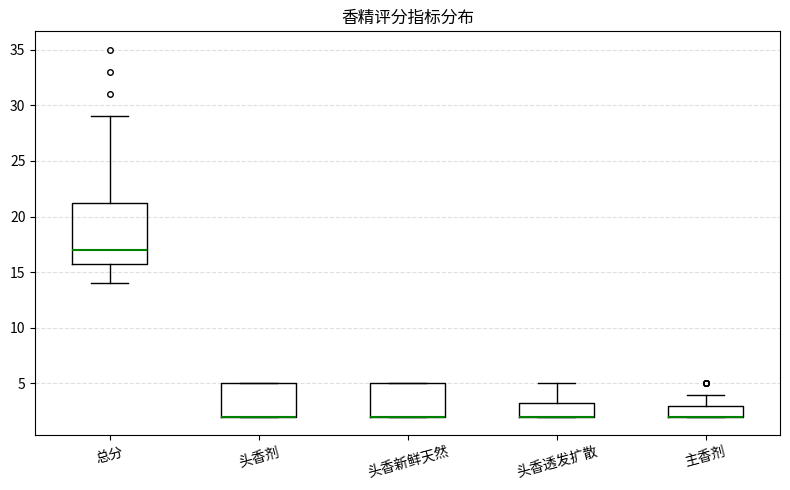

Reading left to right, transcribe this box plot: for each box, give where its median line is, the range the box spans, and where its two whiskers end, as read against the y-axis. The values are not printed on the chart, so give them approximately, as read against the axis.

总分: median 17.0, box 16.0 to 21.5, whiskers 14.0 to 29.0
头香剂: median 2.0 (drawn on the box's lower edge), box 2.0 to 5.0, whiskers 2.0 to 5.0
头香新鲜天然: median 2.0 (drawn on the box's lower edge), box 2.0 to 5.0, whiskers 2.0 to 5.0
头香透发扩散: median 2.0 (drawn on the box's lower edge), box 2.0 to 3.5, whiskers 2.0 to 5.0
主香剂: median 2.0 (drawn on the box's lower edge), box 2.0 to 3.0, whiskers 2.0 to 4.0